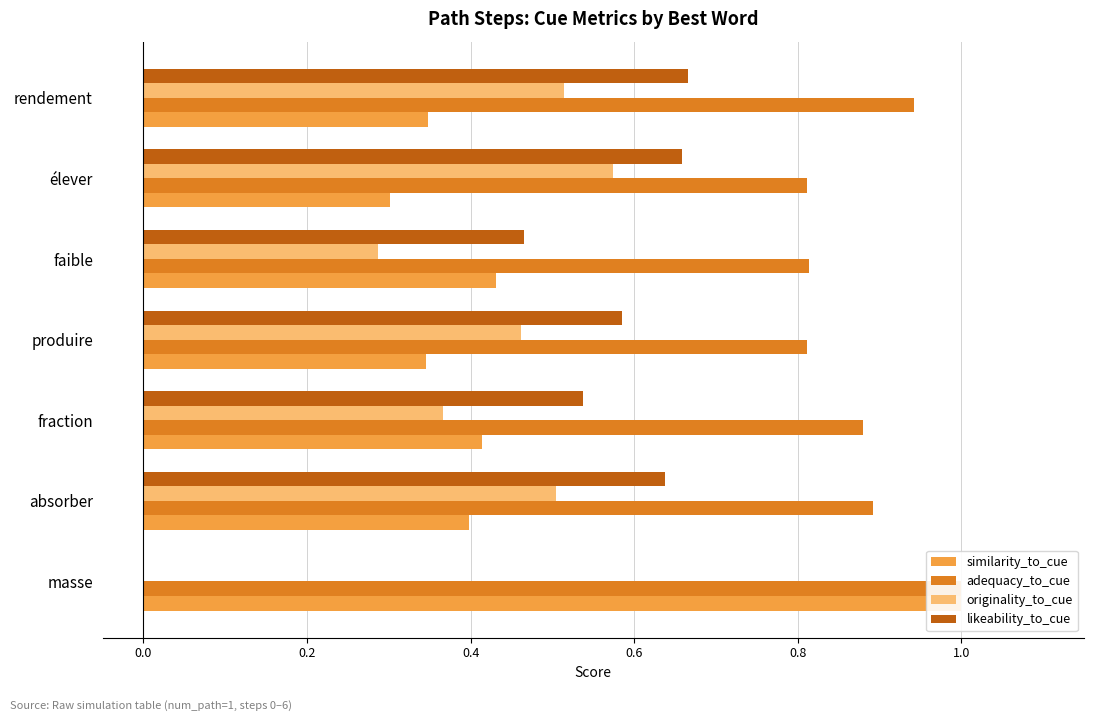

Read the similarity_to_cue value at absorber.

0.4